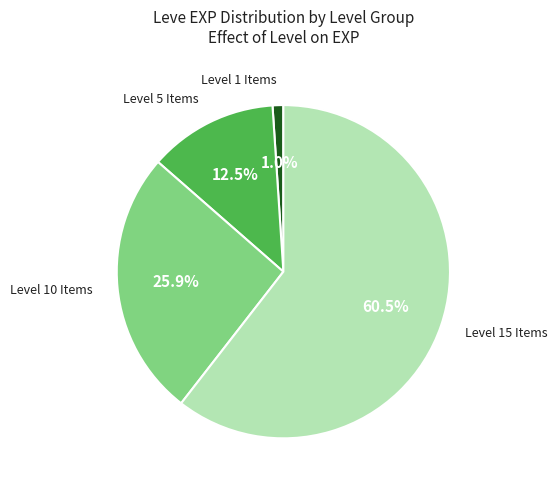

How many segments does this pie chart have?

4